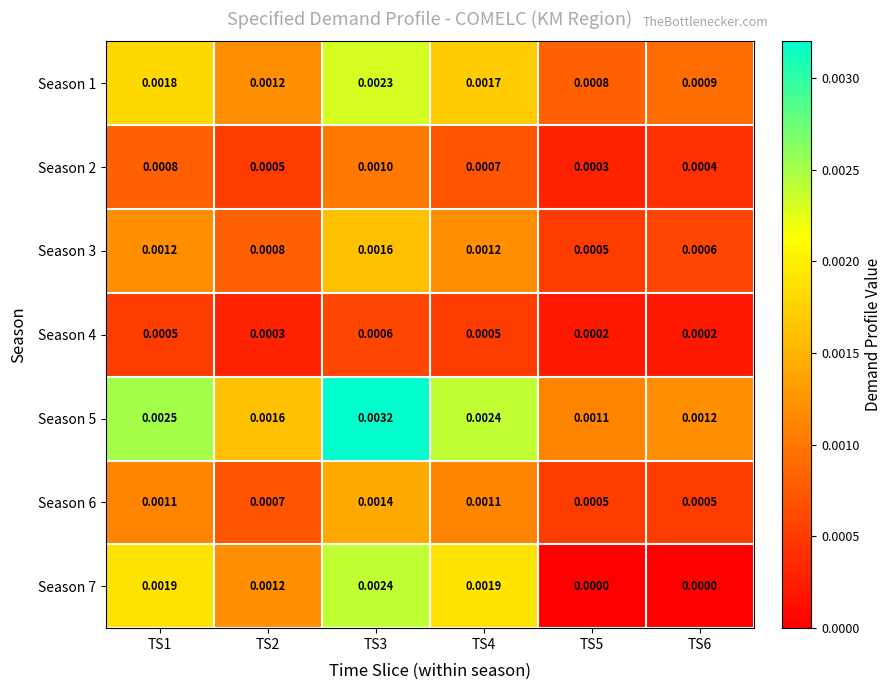

At which category is the sum across all series the highest?

TS3